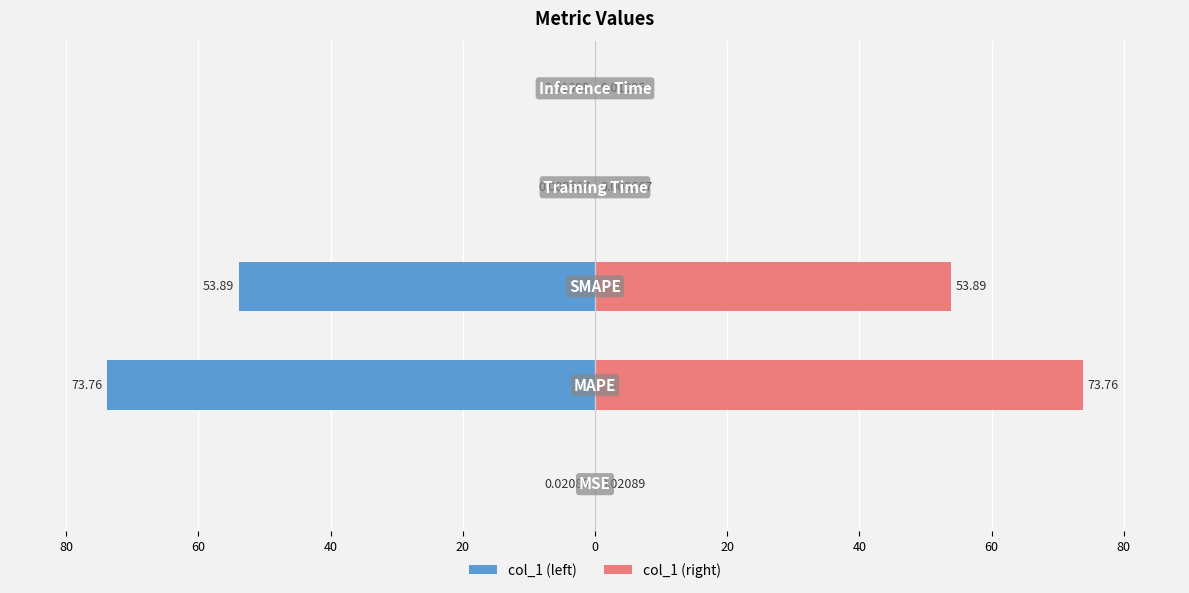

Rank the series by their average value, from lowest to highest.

col_1 (left), col_1 (right)